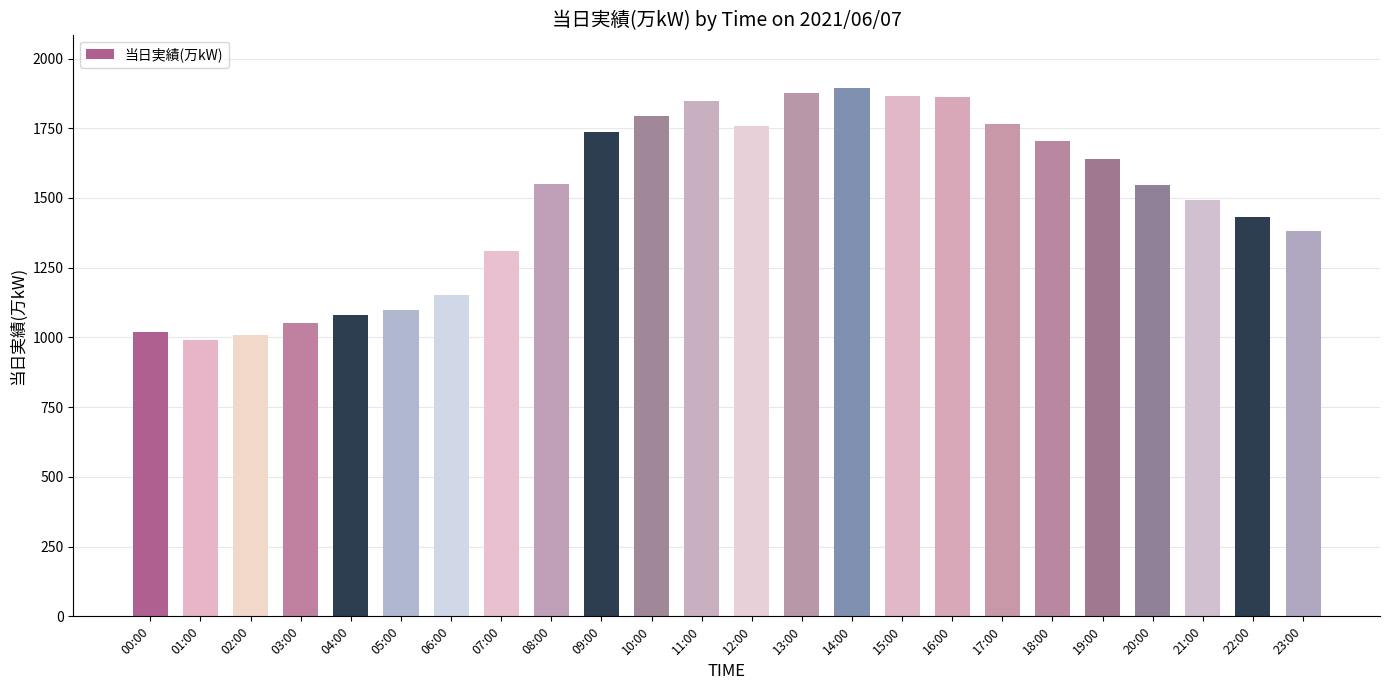

Does the chart contain stacked bars?

No